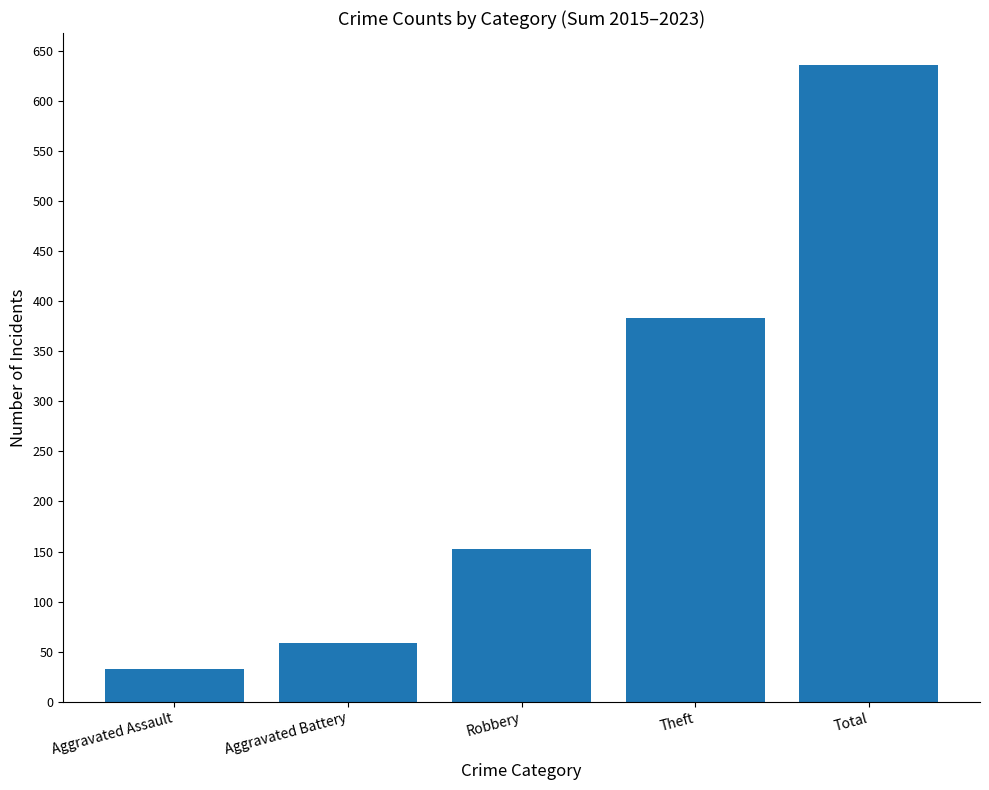

Rank the categories by value from highest to lowest.

Total, Theft, Robbery, Aggravated Battery, Aggravated Assault